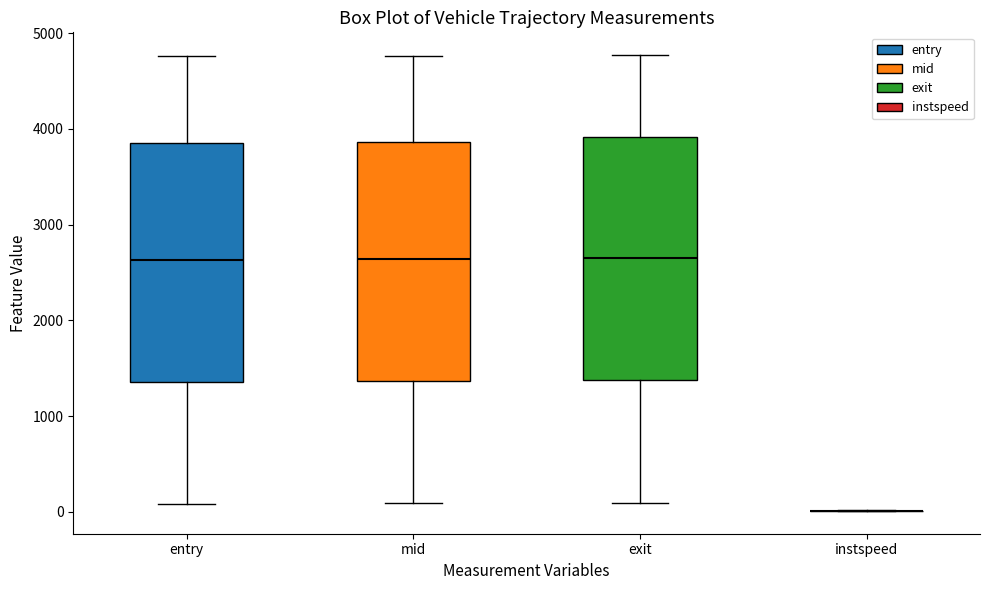

Reading left to right, transcribe this box plot: for each box, give where its median line is, the range the box spans, and where its two whiskers end, as read against the y-axis. The values are not printed on the chart, so give them approximately, as read against the axis.

entry: median 2600, box 1400 to 3900, whiskers 100 to 4800
mid: median 2600, box 1400 to 3900, whiskers 100 to 4800
exit: median 2600, box 1400 to 3900, whiskers 100 to 4800
instspeed: box collapsed to a line at 0, whiskers 0 to 0